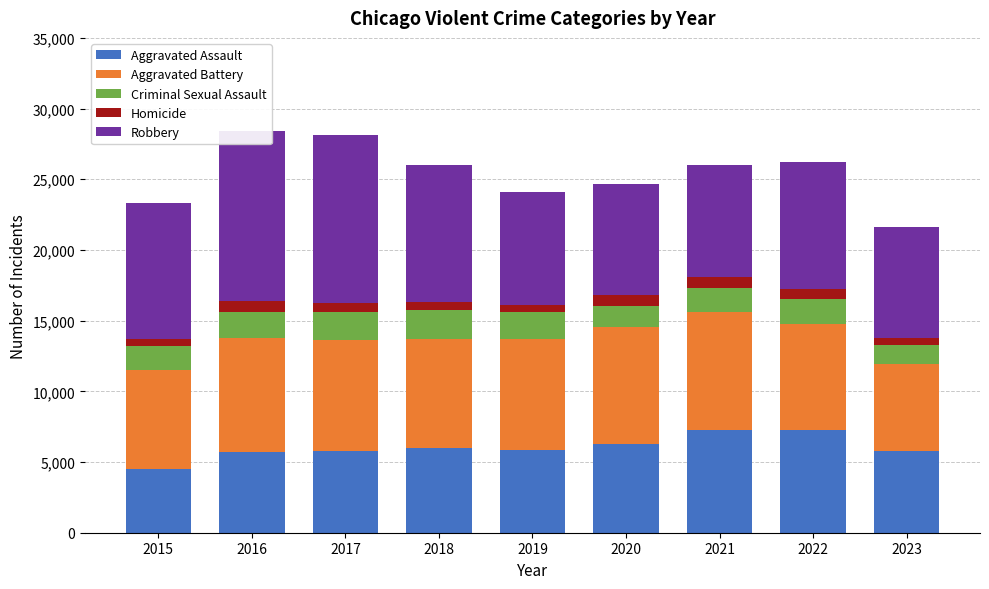

How many values in the Aggravated Battery series exceed 7845?

4